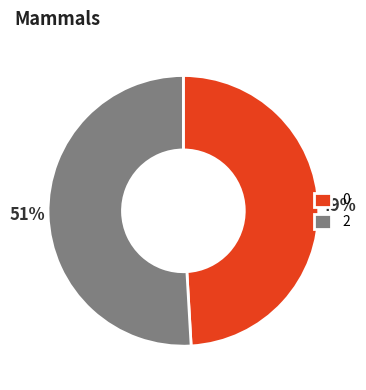

Between 0 and 2, which is larger?

2